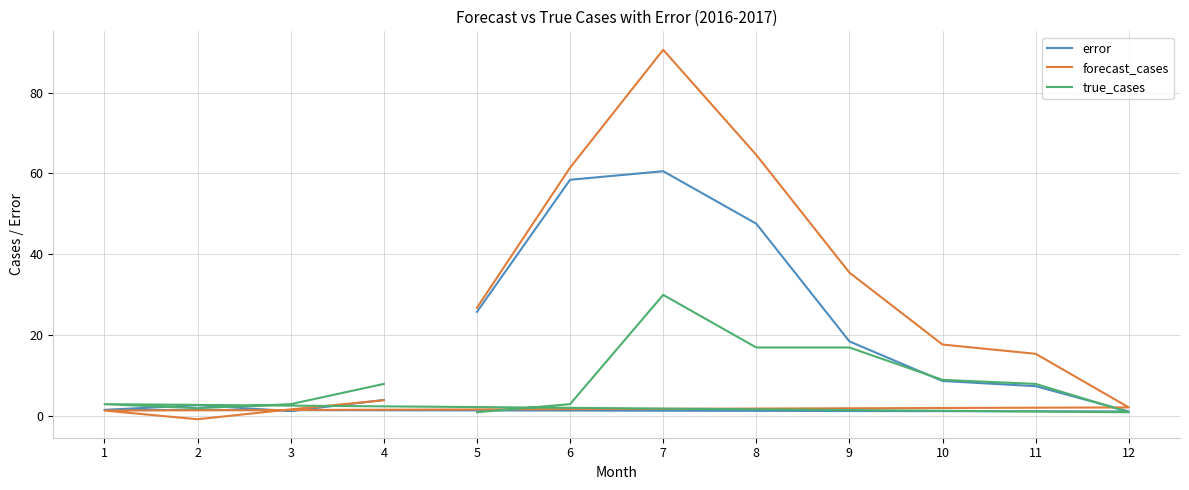

What is the sum of the true_cases values at 1 and 2?

5.0